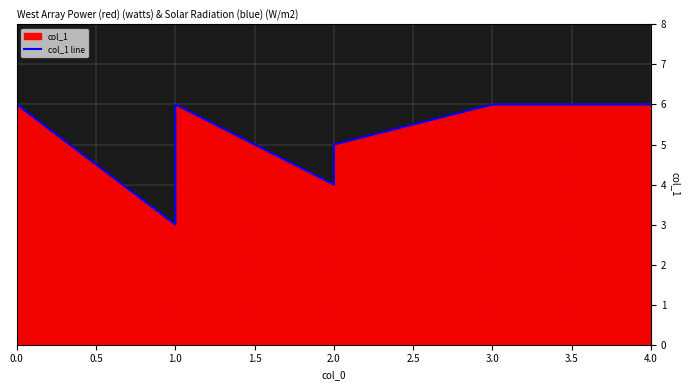

How many values exceed 5?

4